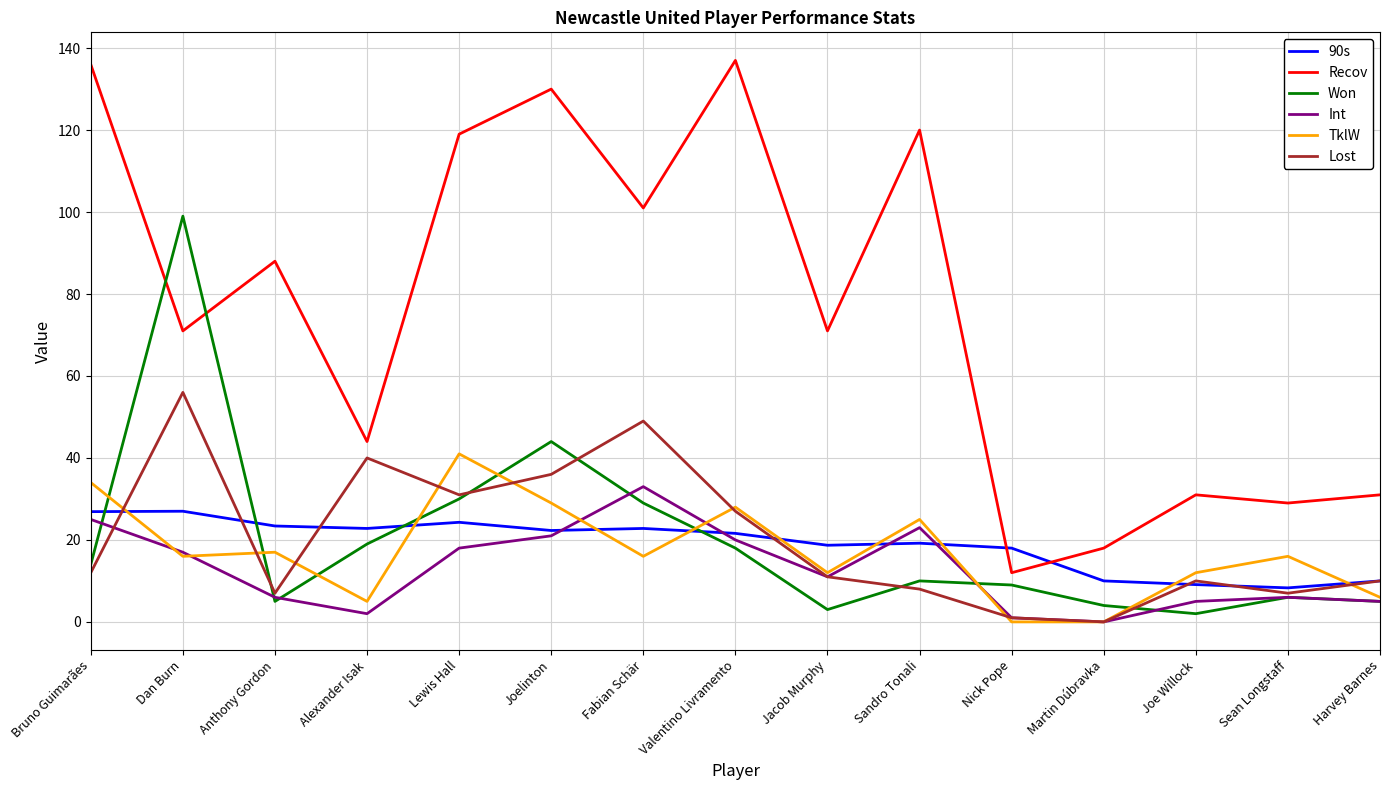

What is the sum of all Won values?

297.0